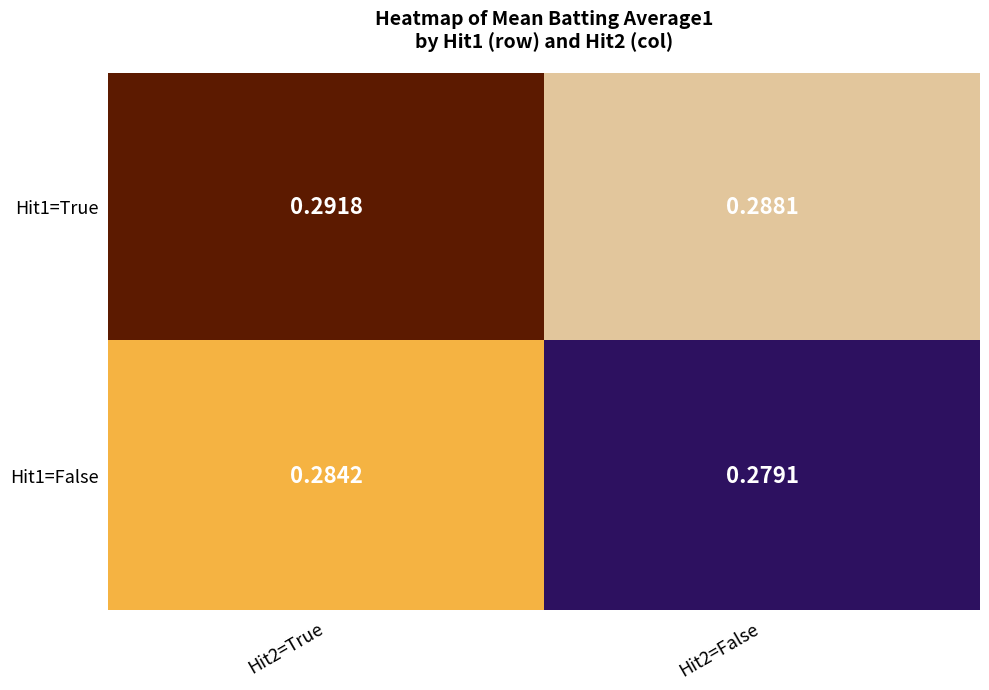

Rank the series by their average value, from highest to lowest.

Hit1=True, Hit1=False